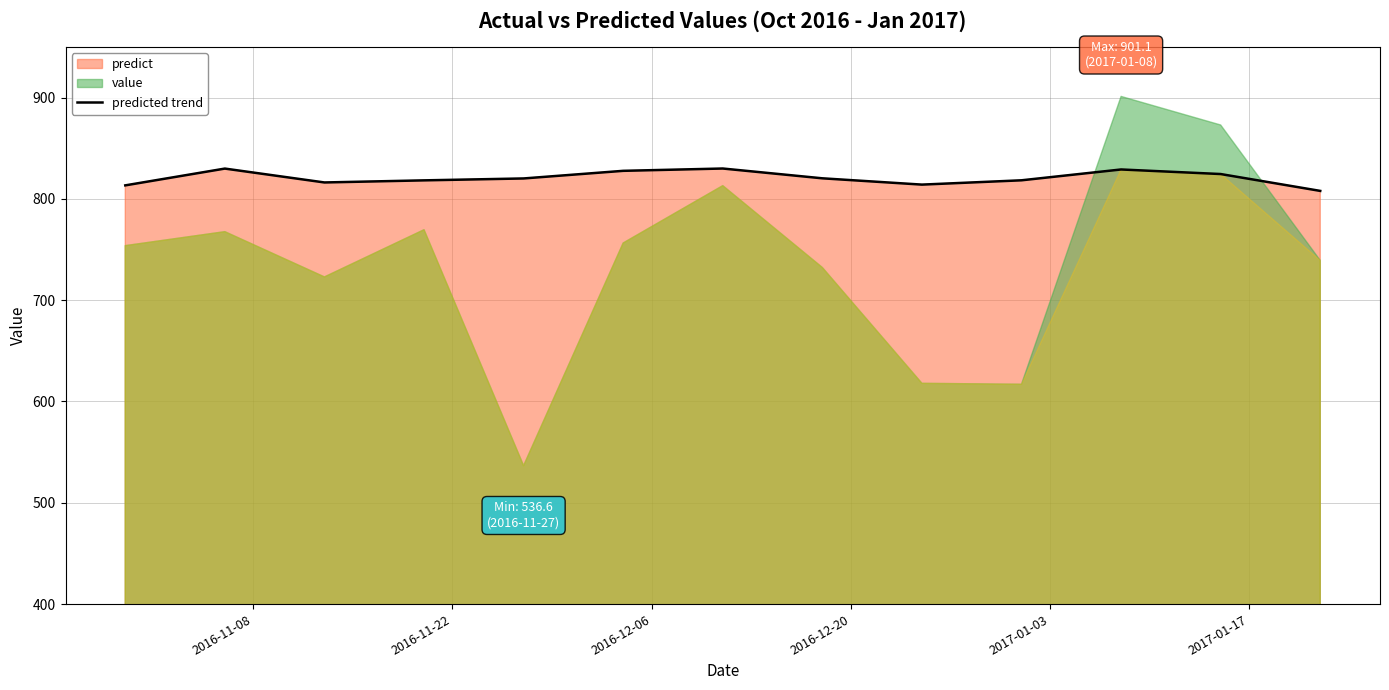

At which label is the value closest to 818?

2016-12-20